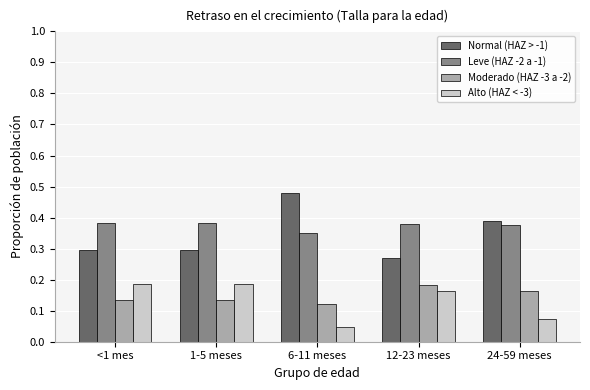

What is the total value across all series at 12-23 meses?

1.0